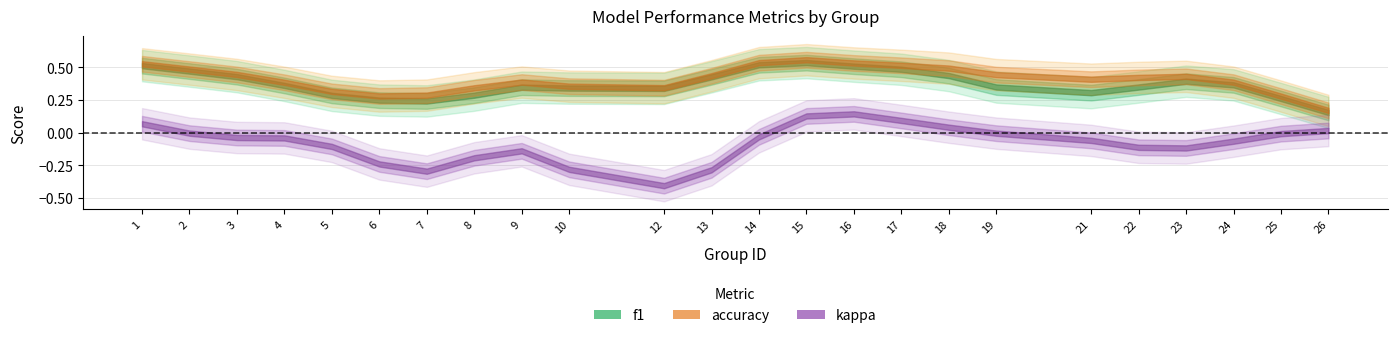

Which series changed the most between 8 and 23?

f1